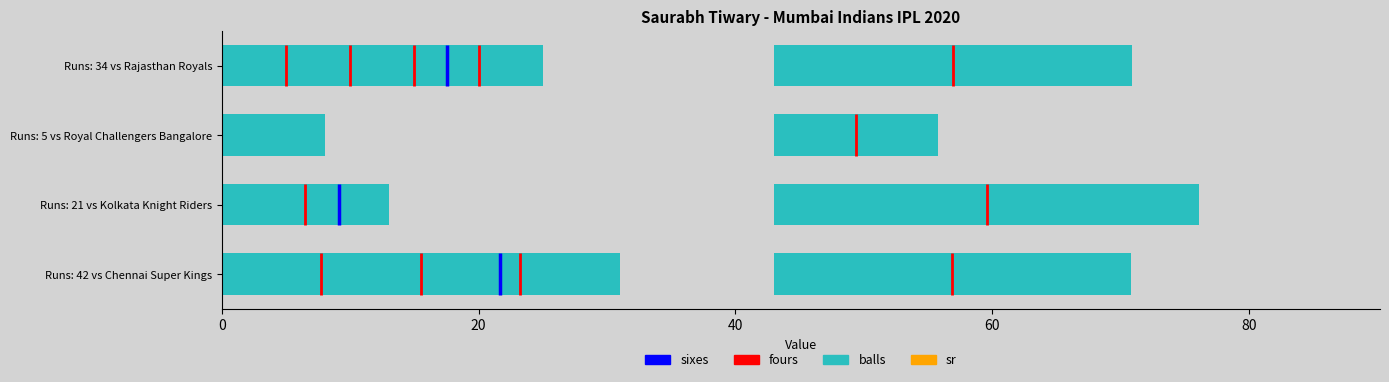

How many bars are there in each group?

2